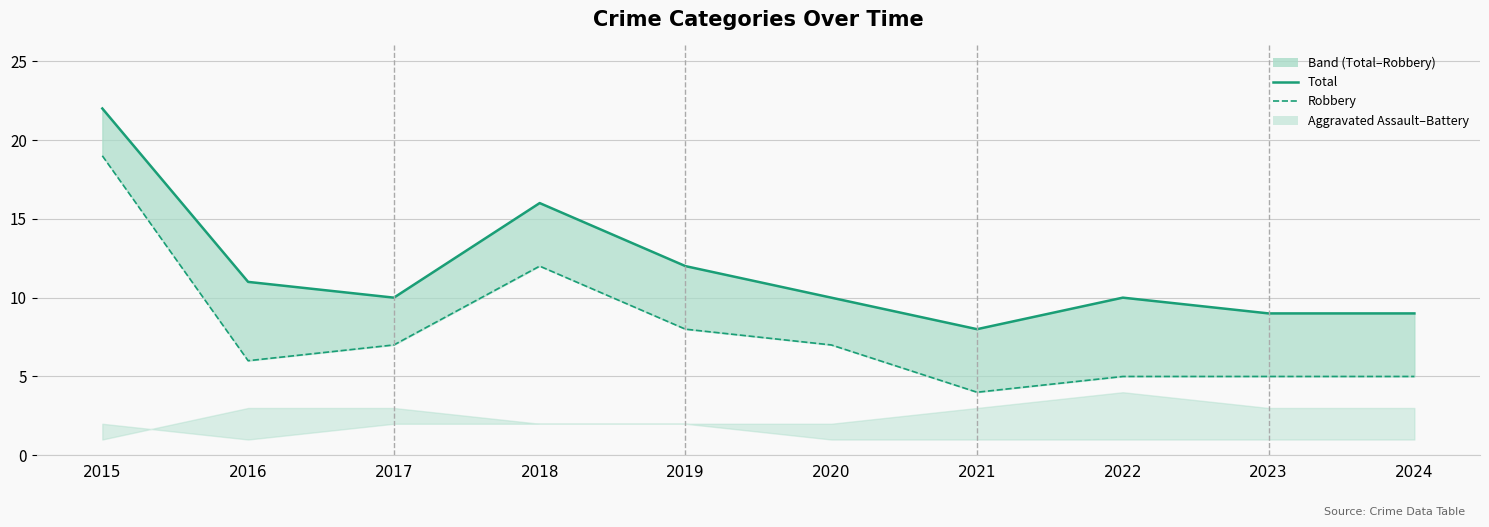

At which label does Robbery reach its minimum?

2021